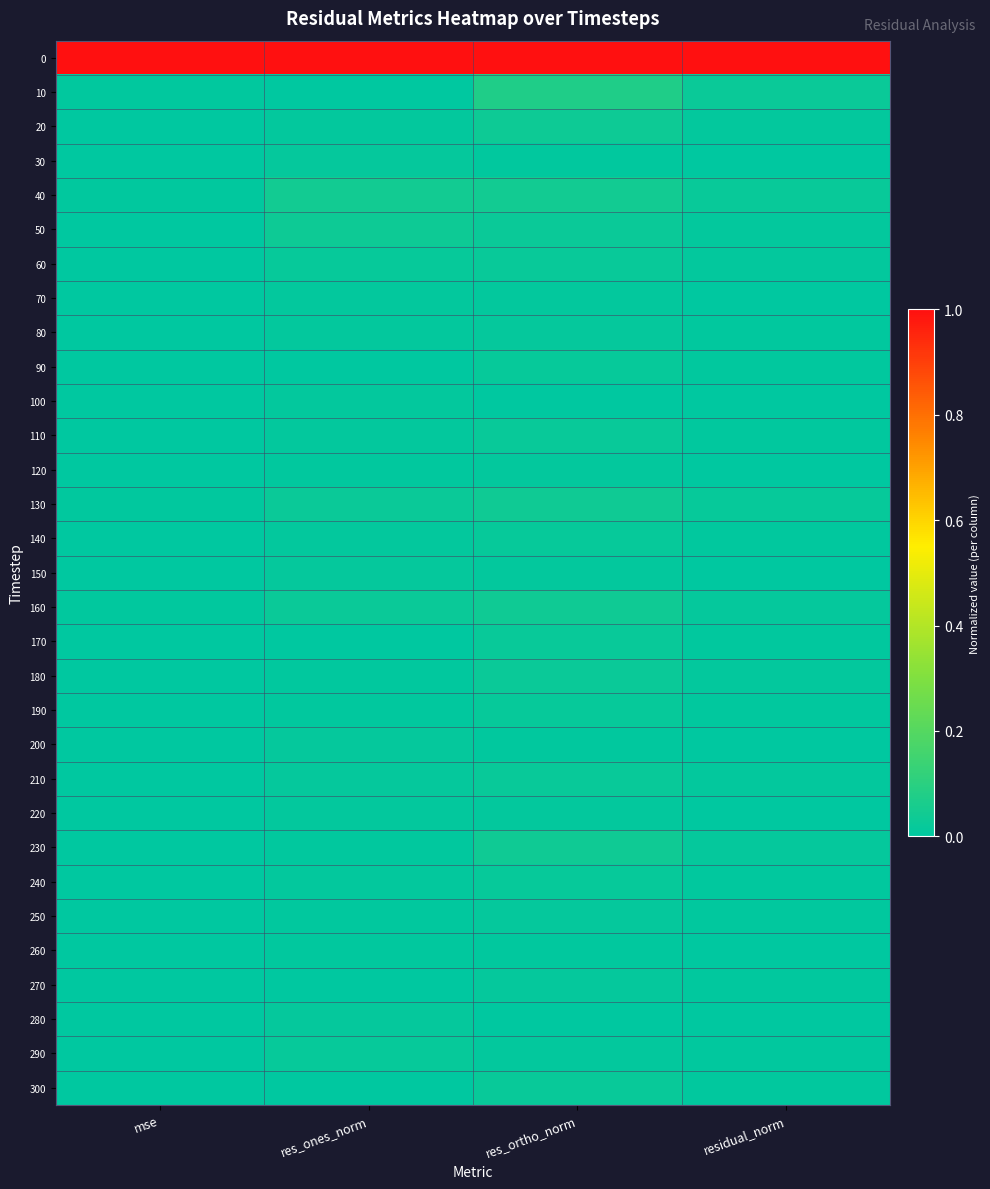

What is the spread (max minus min) of values at res_ortho_norm?

1.0